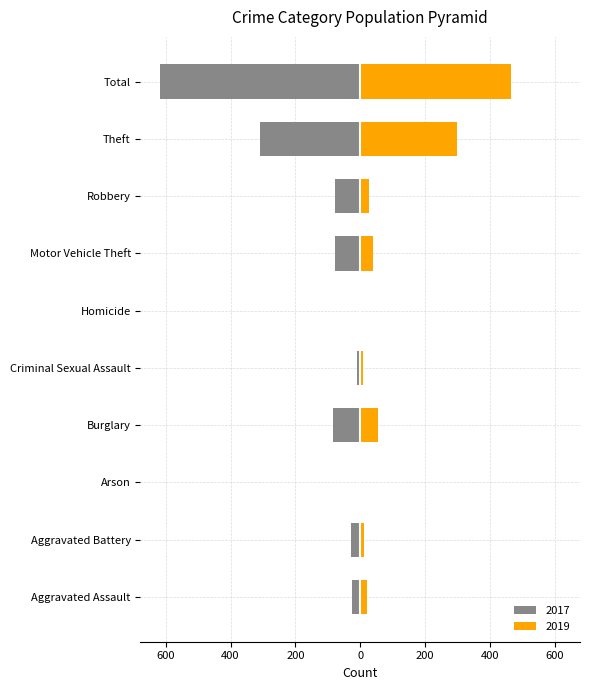

Where does the 2019 series first go above 28?

Burglary